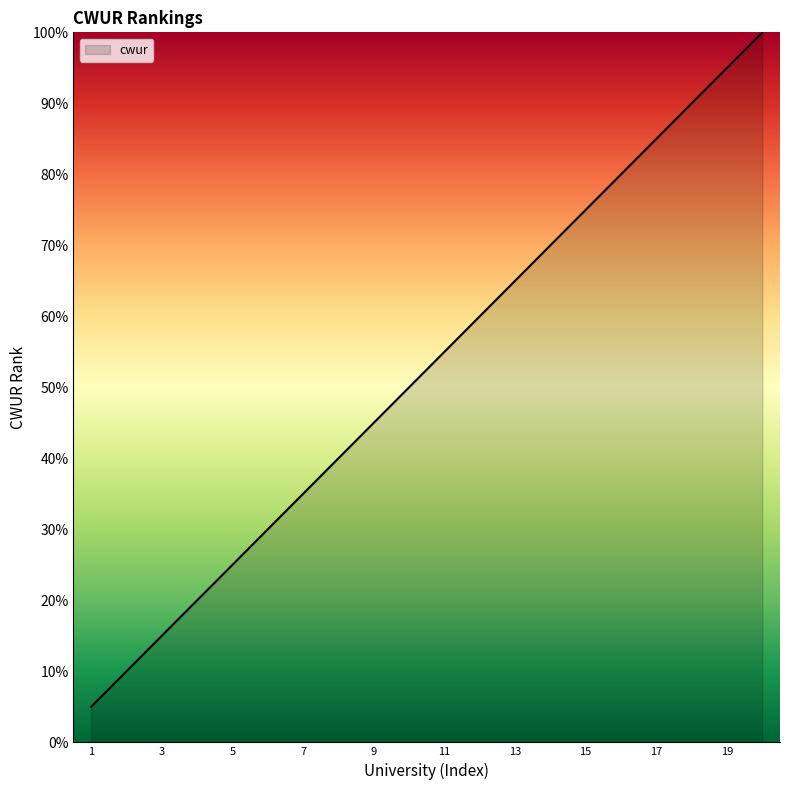

Count the number of categories in the chart.

20